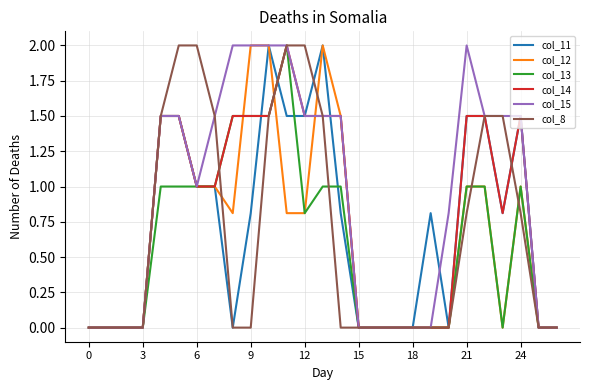

Which series has the largest total across all categories?

col_15